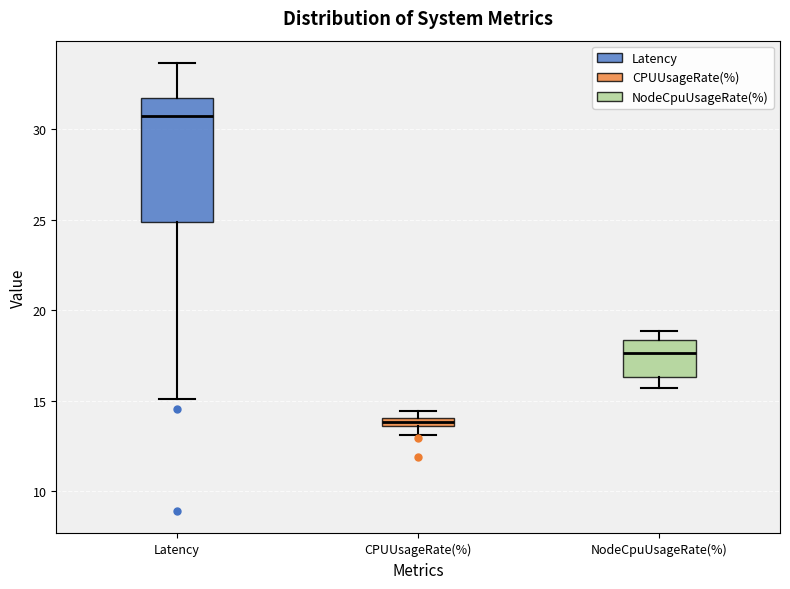

Where is the lower edge of the box for Latency on the y-axis? The values are not printed on the chart, so give them approximately, as read against the axis.

25.0